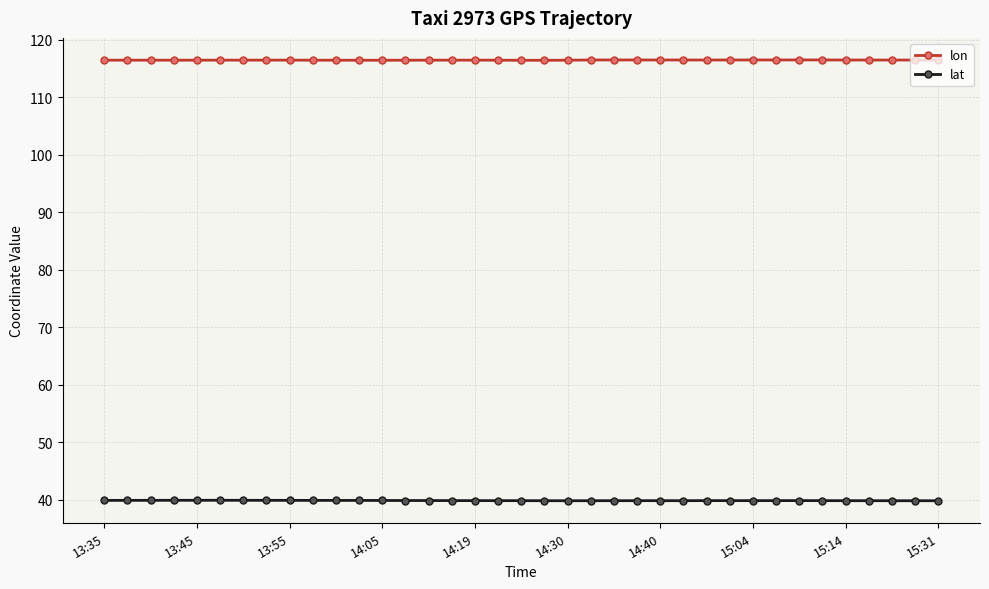

Which series has the largest total across all categories?

lon